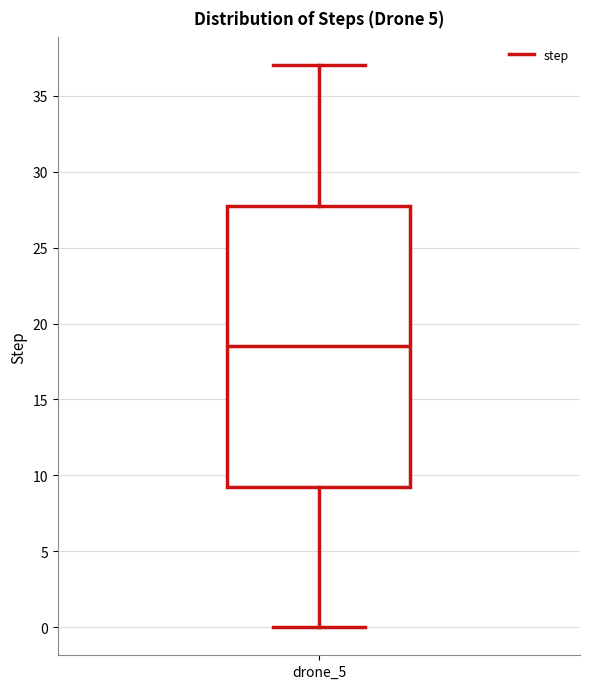

Where does the median line of the box for drone_5 sit on the y-axis? The values are not printed on the chart, so give them approximately, as read against the axis.

18.5